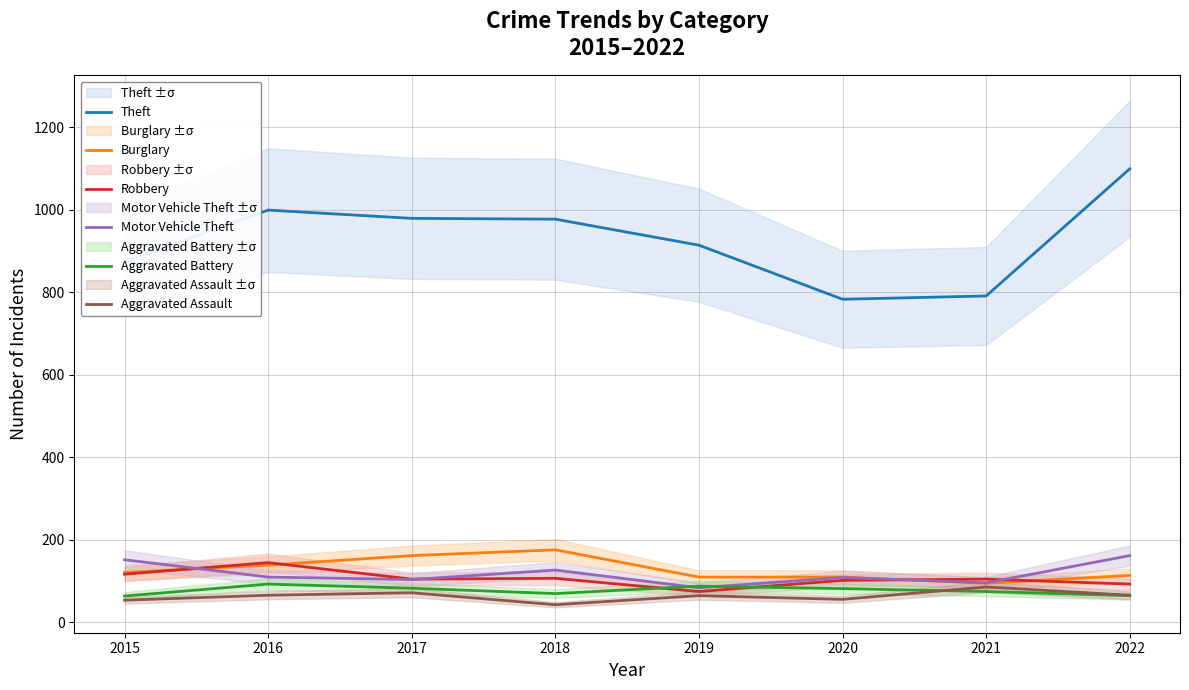

Where is Robbery nearest to the value 110?

2018